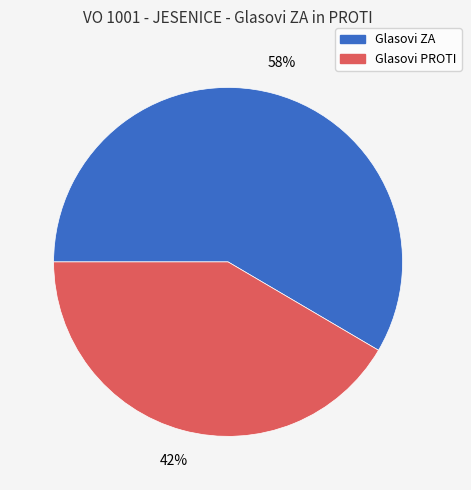

How many segments does this pie chart have?

2